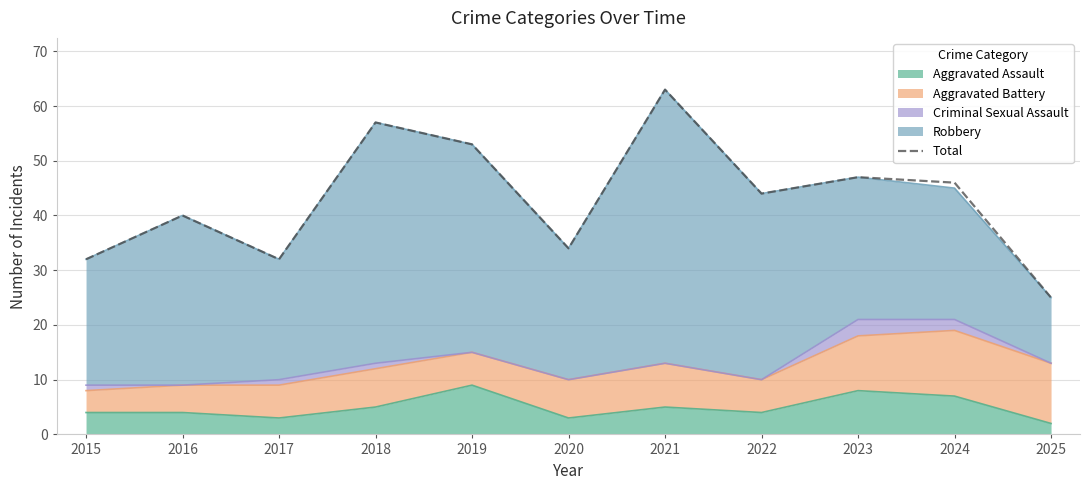

Does the chart have visible grid lines?

Yes